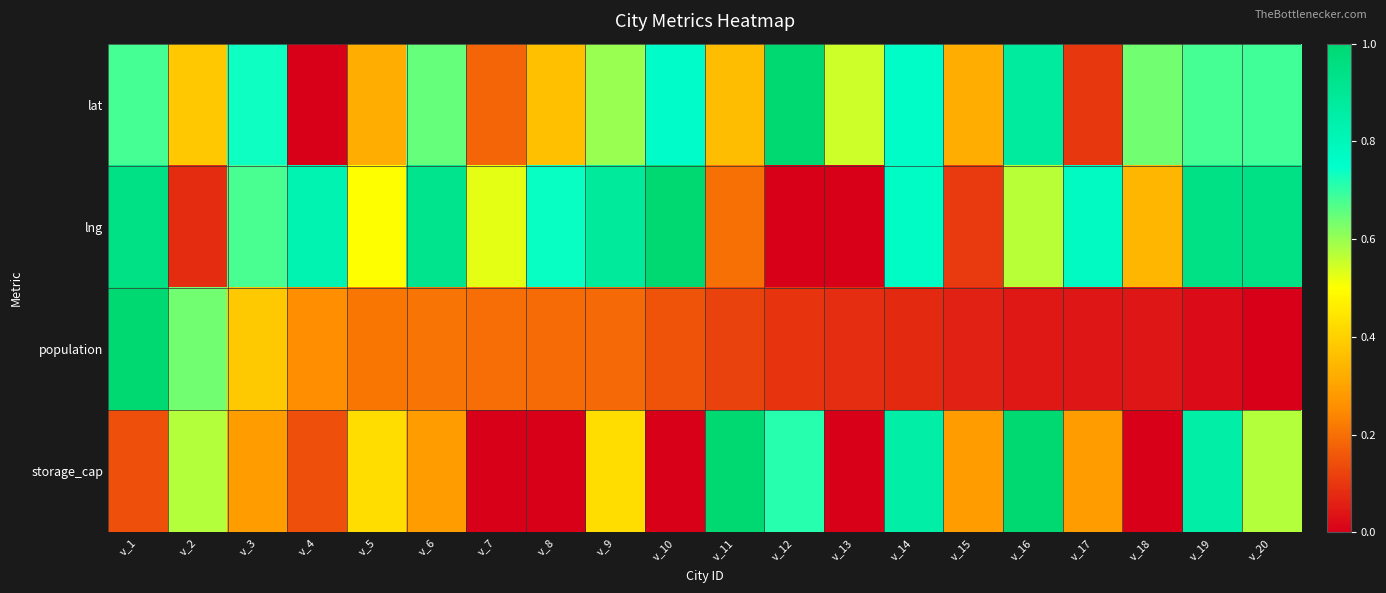

Reading right to left, extract all data points from this chart.

lat: v_20=0.7	v_19=0.7	v_18=0.6	v_17=0.1	v_16=0.9	v_15=0.3	v_14=0.8	v_13=0.5	v_12=1.0	v_11=0.4	v_10=0.8	v_9=0.6	v_8=0.4	v_7=0.2	v_6=0.7	v_5=0.3	v_4=0.0	v_3=0.7	v_2=0.4	v_1=0.7
lng: v_20=0.9	v_19=0.9	v_18=0.3	v_17=0.8	v_16=0.6	v_15=0.1	v_14=0.8	v_13=0.0	v_12=0.0	v_11=0.2	v_10=1.0	v_9=0.9	v_8=0.7	v_7=0.5	v_6=0.9	v_5=0.5	v_4=0.8	v_3=0.7	v_2=0.1	v_1=0.9
population: v_20=0.0	v_19=0.0	v_18=0.0	v_17=0.0	v_16=0.0	v_15=0.1	v_14=0.1	v_13=0.1	v_12=0.1	v_11=0.1	v_10=0.1	v_9=0.2	v_8=0.2	v_7=0.2	v_6=0.2	v_5=0.2	v_4=0.3	v_3=0.4	v_2=0.6	v_1=1.0
storage_cap: v_20=0.6	v_19=0.9	v_18=0.0	v_17=0.3	v_16=1.0	v_15=0.3	v_14=0.9	v_13=0.0	v_12=0.7	v_11=1.0	v_10=0.0	v_9=0.4	v_8=0.0	v_7=0.0	v_6=0.3	v_5=0.4	v_4=0.1	v_3=0.3	v_2=0.6	v_1=0.1